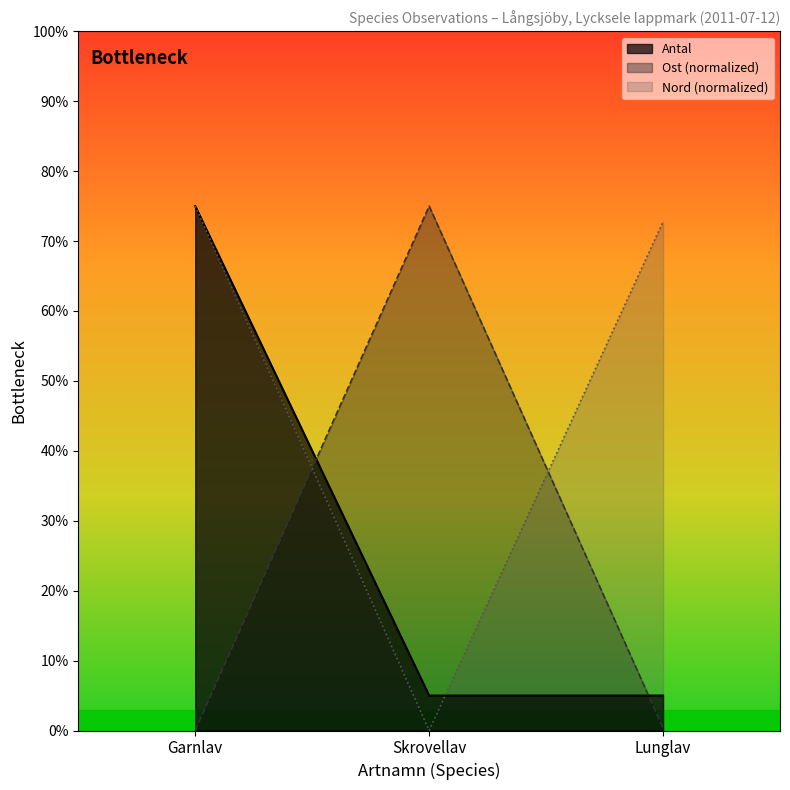

What position from the right is Lunglav?

1